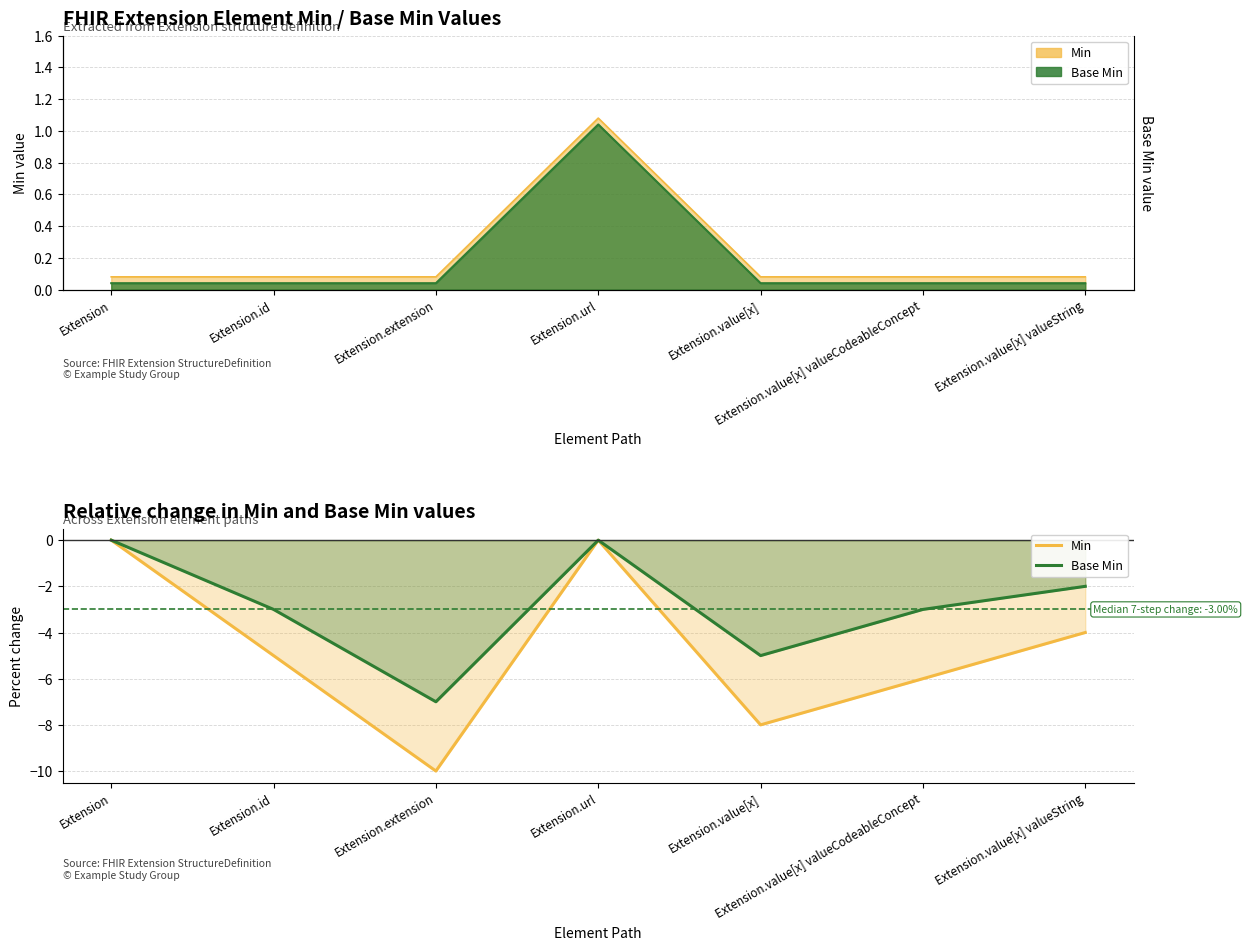

True or false: Min and Base Min intersect in this chart.

False